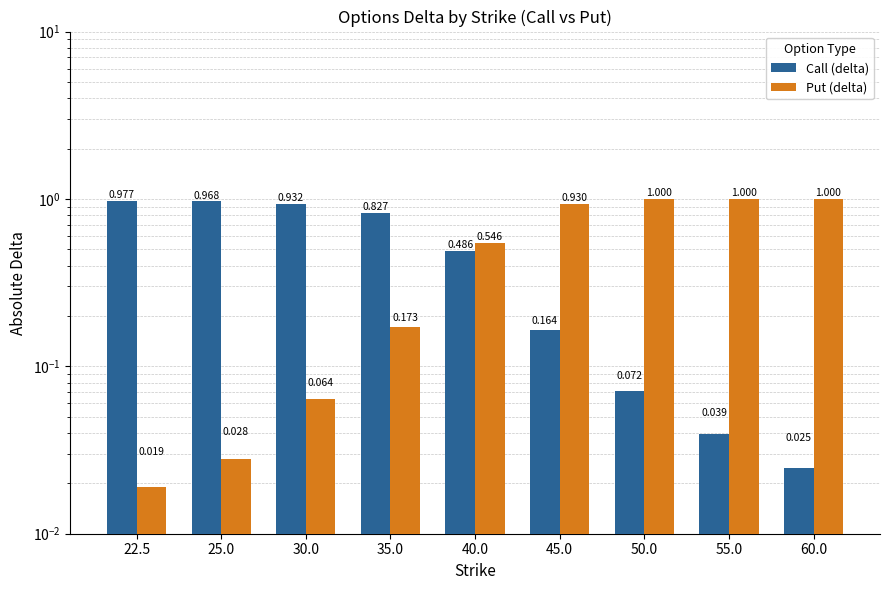

Count the number of categories in the chart.

9